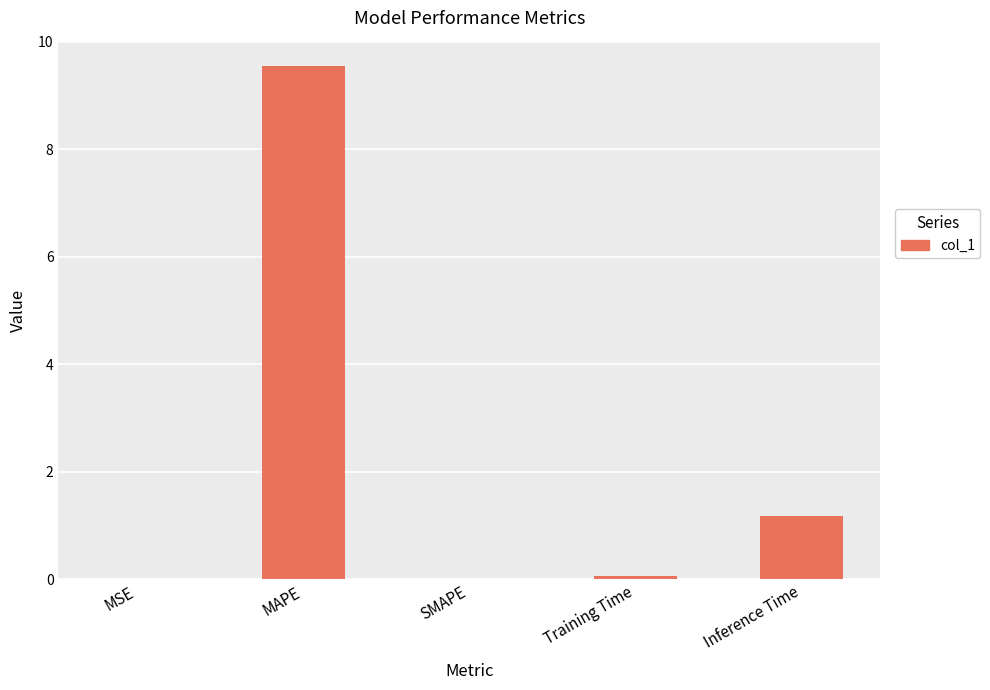

Which has a higher value, MAPE or Inference Time?

MAPE